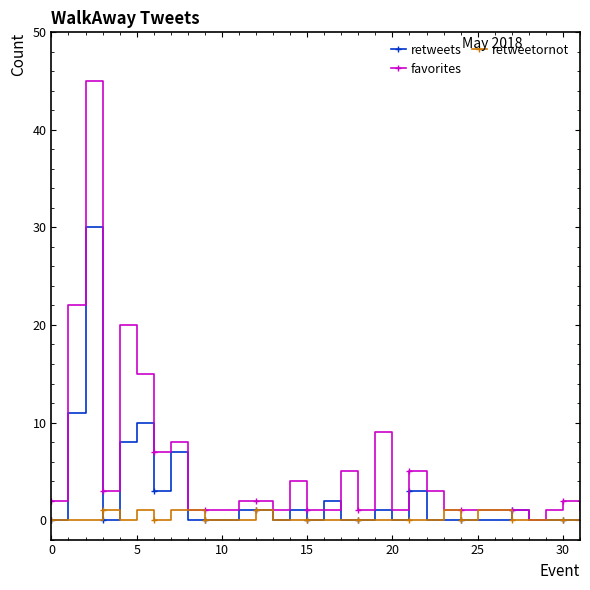

Which series has the widest spread of values?

favorites